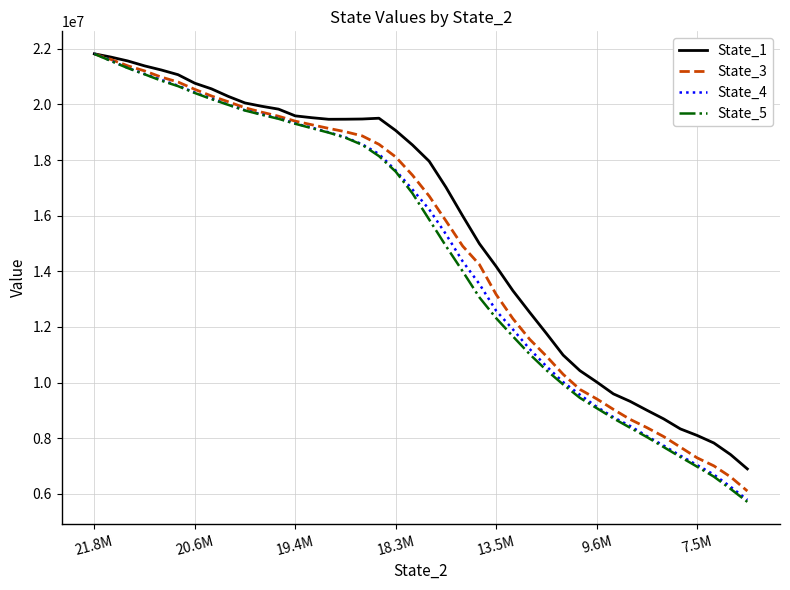

Which series has the widest spread of values?

State_5